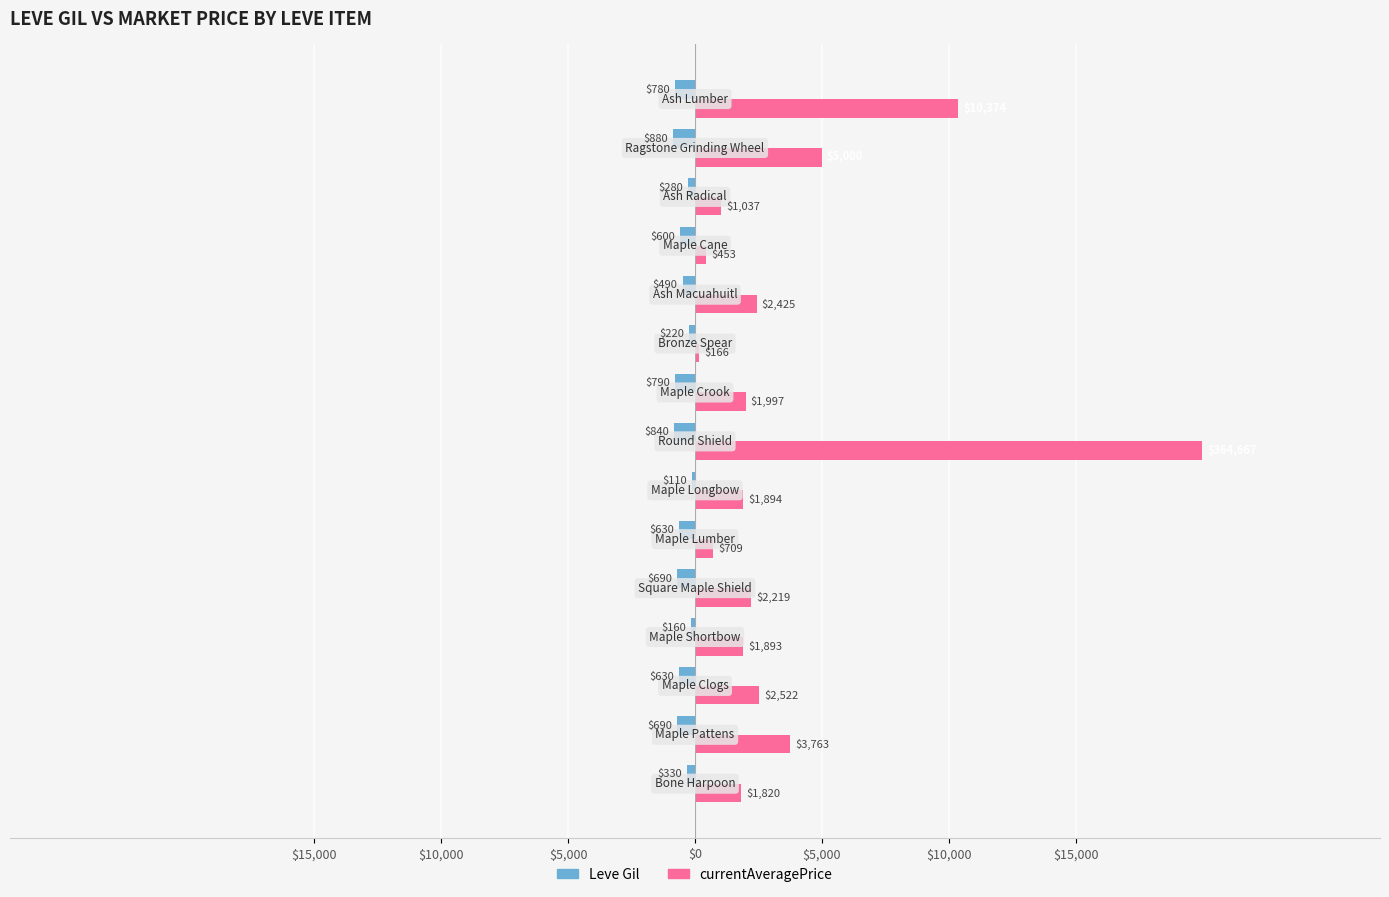

What is the value of the currentAveragePrice bar at the 2nd from the left?

3763